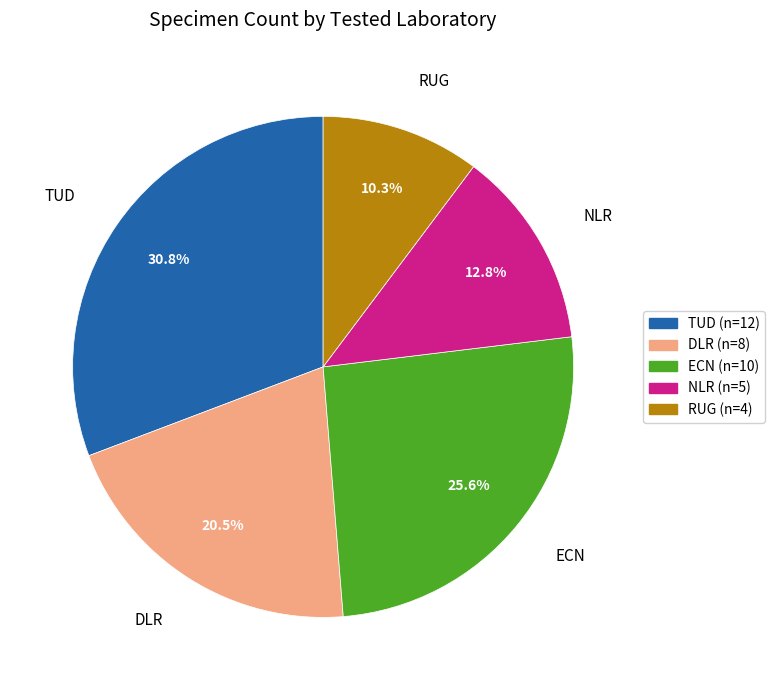

To the nearest percent, what is the combined percentage of RUG and ECN?

36%